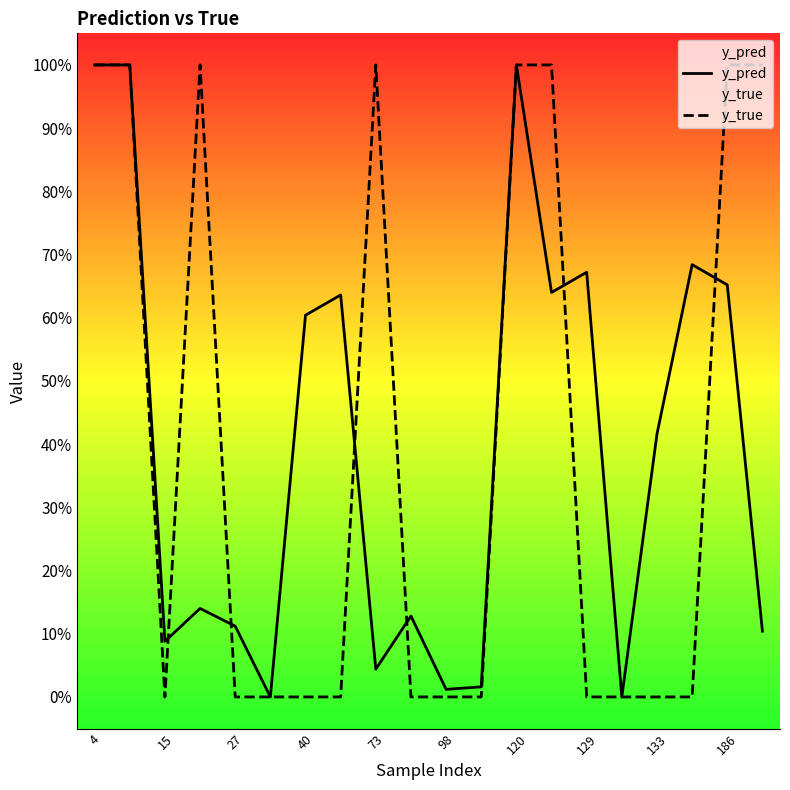

True or false: y_pred has a value of 0.0 at 27.

False